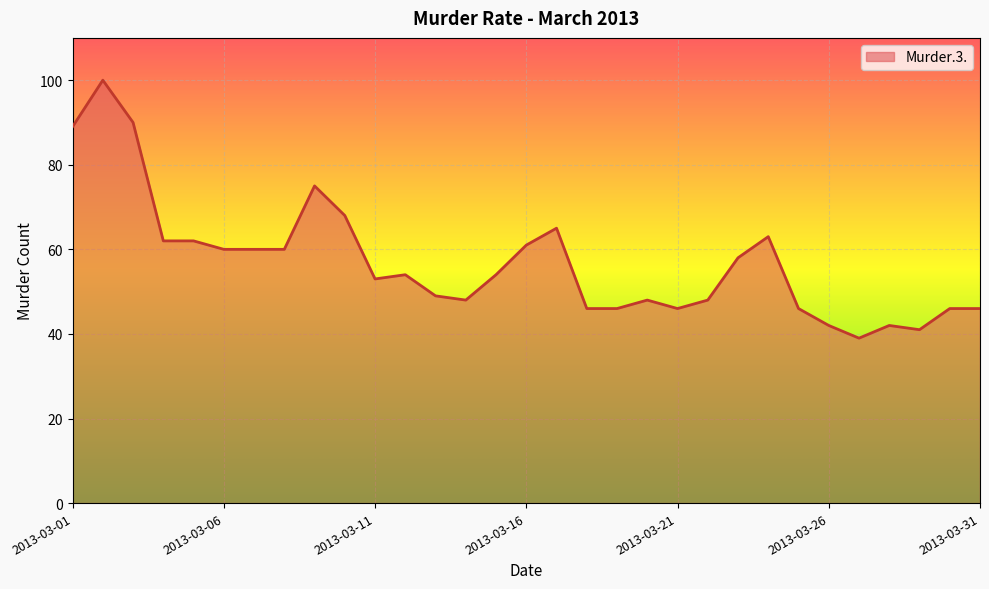

What is the minimum value shown in the chart?

39